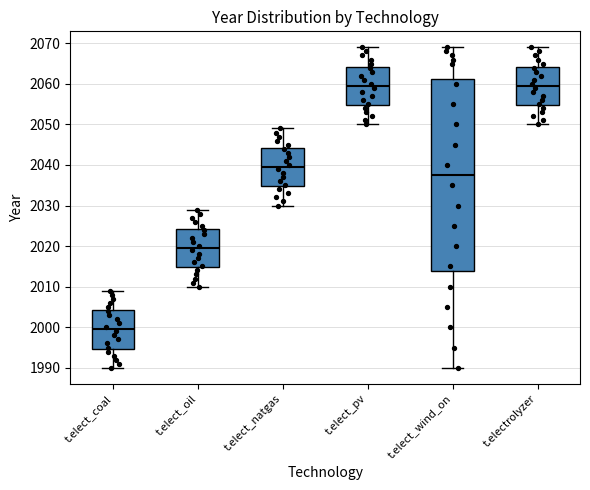

Reading left to right, read every box against the y-axis: the position of its median line, the range the box covers, and the ends of its whiskers. The values are not printed on the chart, so give them approximately, as read against the axis.

t.elect_coal: median 2000, box 1995 to 2004, whiskers 1990 to 2009
t.elect_oil: median 2020, box 2015 to 2024, whiskers 2010 to 2029
t.elect_natgas: median 2040, box 2035 to 2044, whiskers 2030 to 2049
t.elect_pv: median 2060, box 2055 to 2064, whiskers 2050 to 2069
t.elect_wind_on: median 2038, box 2014 to 2061, whiskers 1990 to 2069
t.electrolyzer: median 2060, box 2055 to 2064, whiskers 2050 to 2069